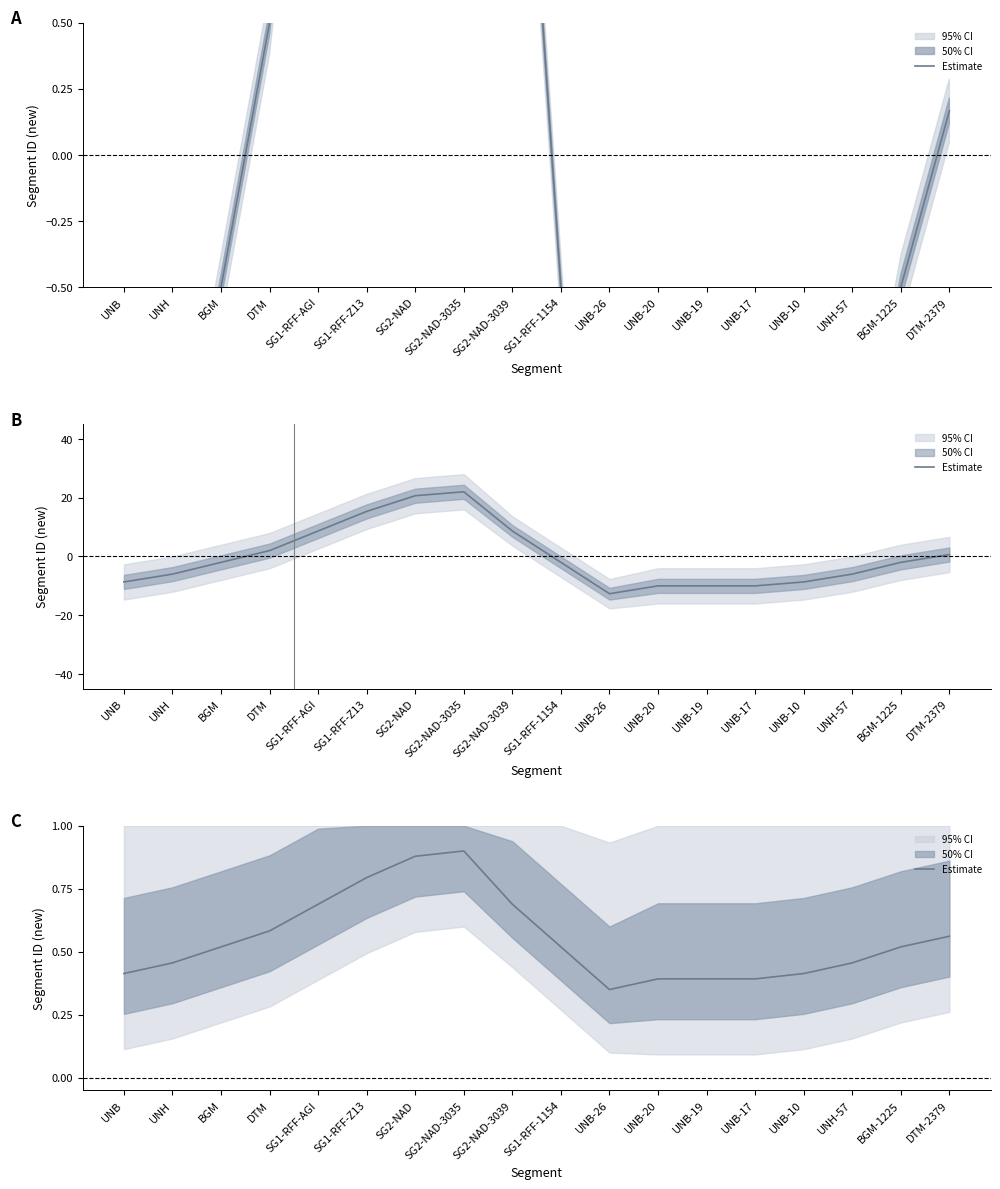

How many series are shown in this chart?

1